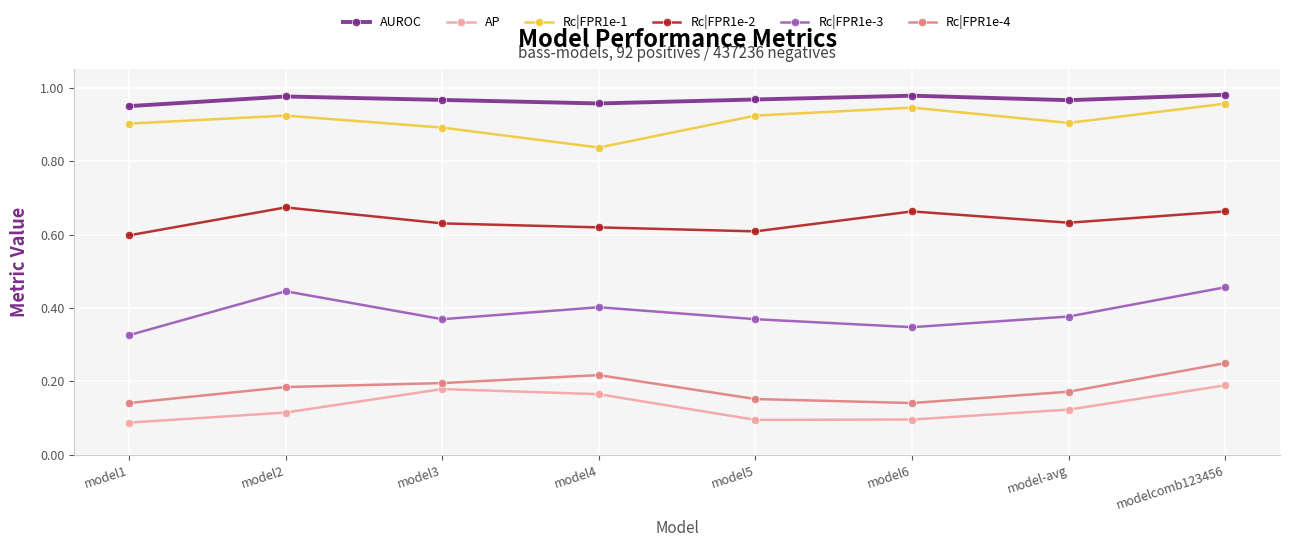

What is the label of the 1st point from the right?

modelcomb123456